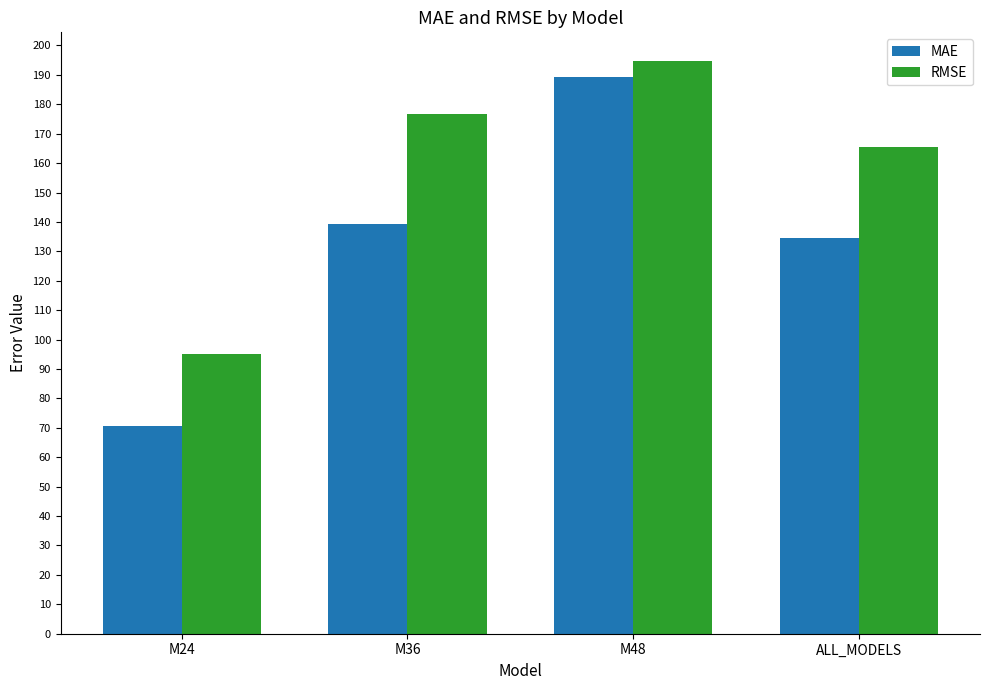

At M24, list the series in order from smallest to largest.

MAE, RMSE